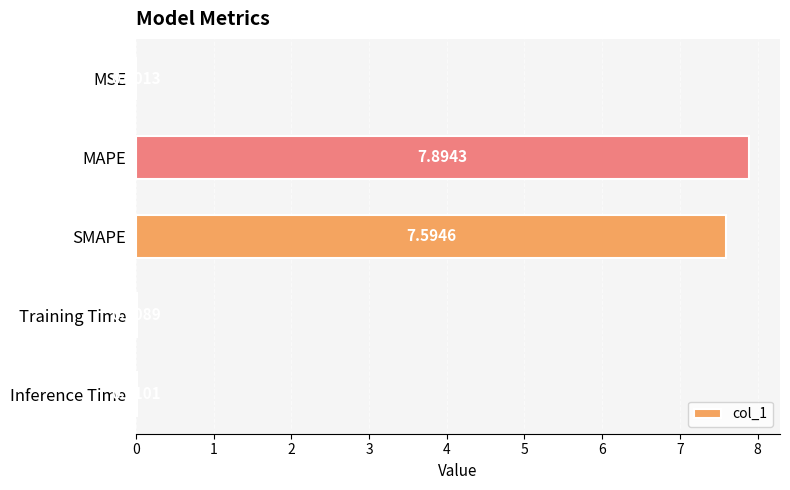

What is the sum of the values at SMAPE and MAPE?

15.5